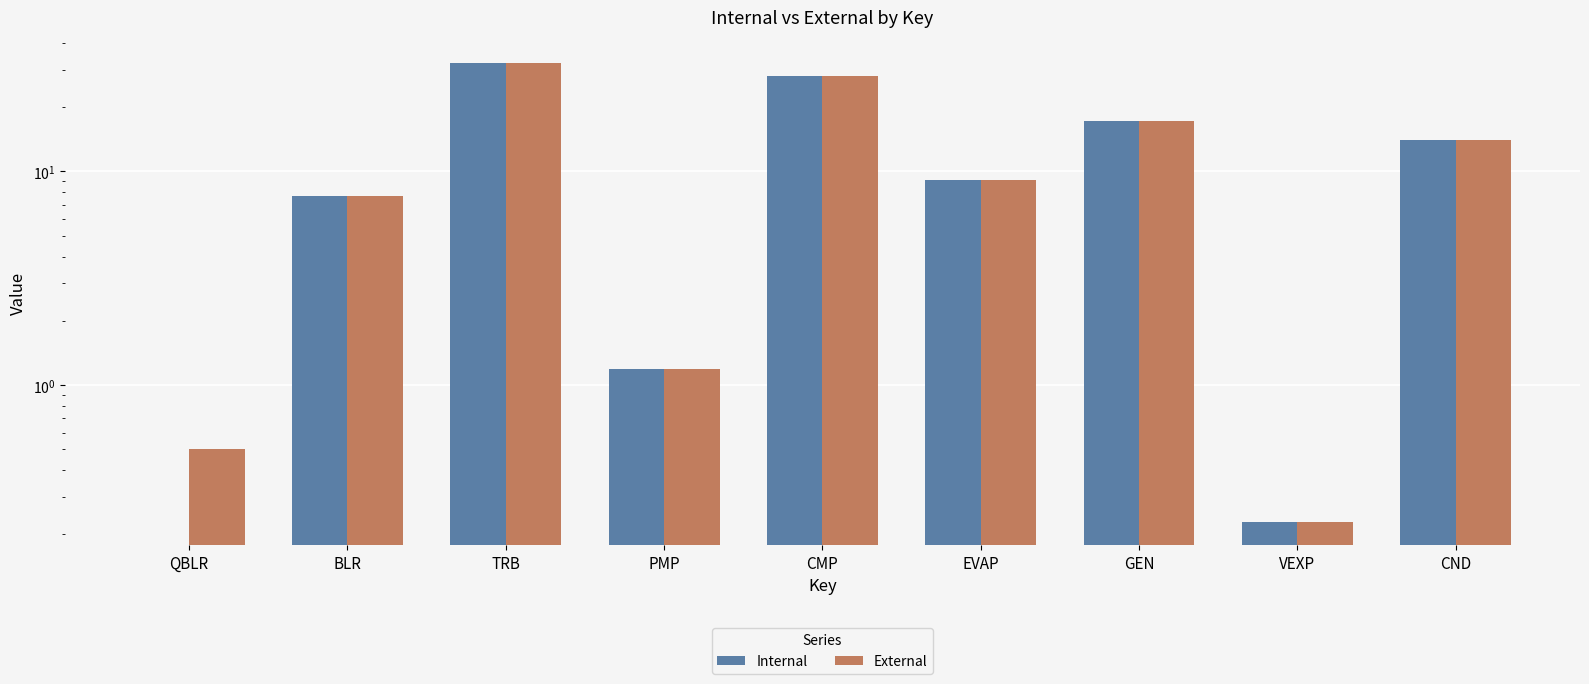

Does the chart contain stacked bars?

No